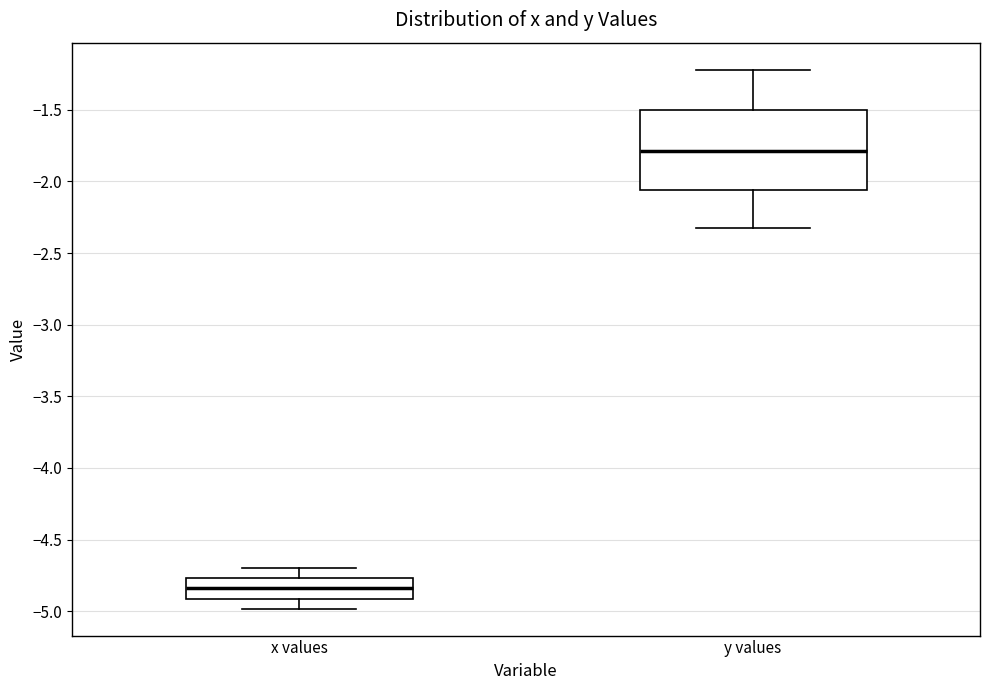

Where does the median line of the box for y values sit on the y-axis? The values are not printed on the chart, so give them approximately, as read against the axis.

-1.80